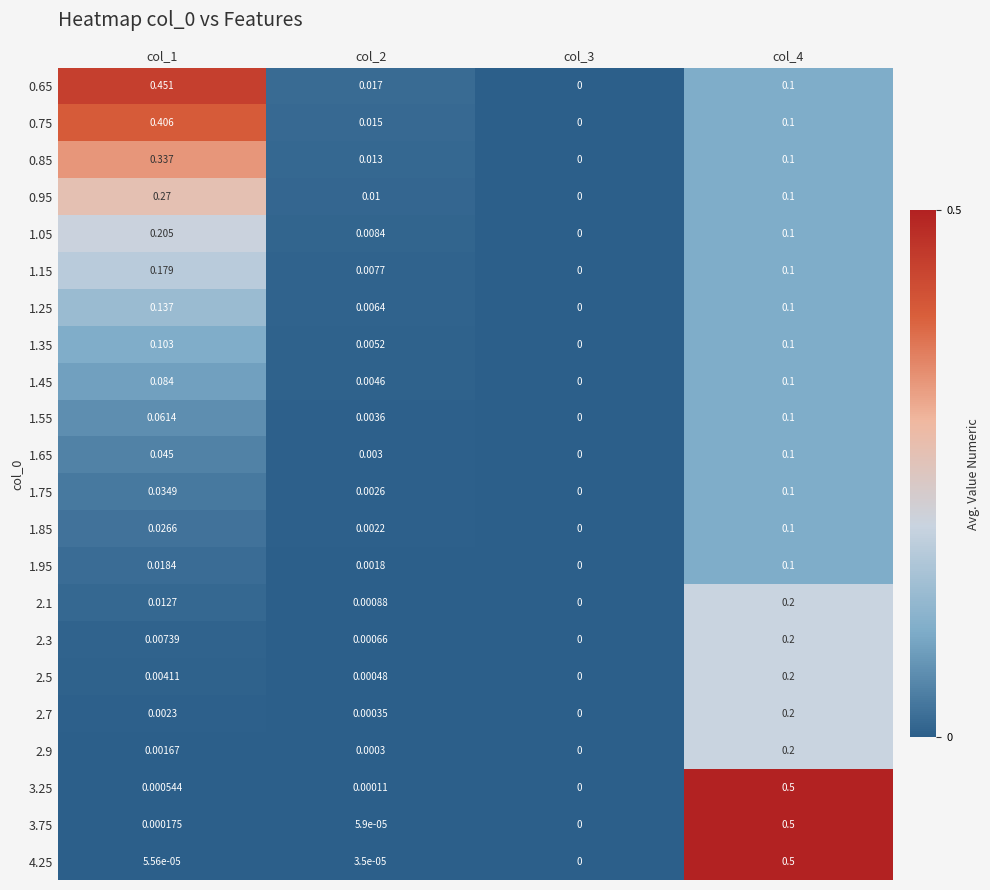

Count the number of categories in the chart.

4